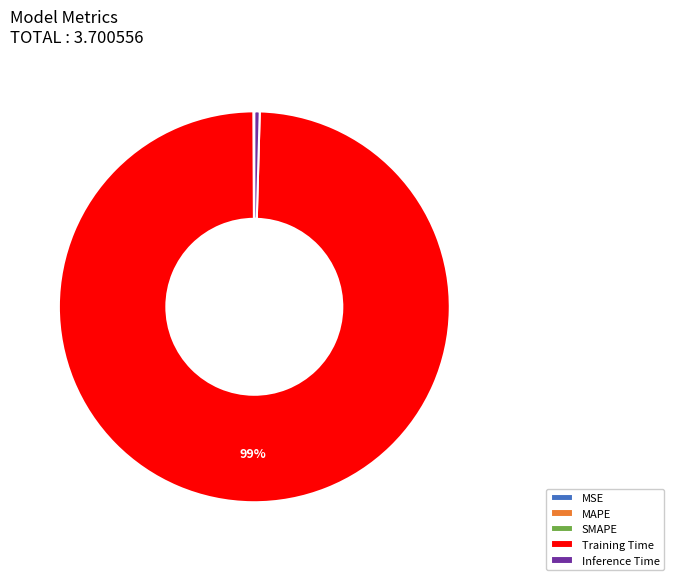

To the nearest percent, what is the average slice percentage?

20%